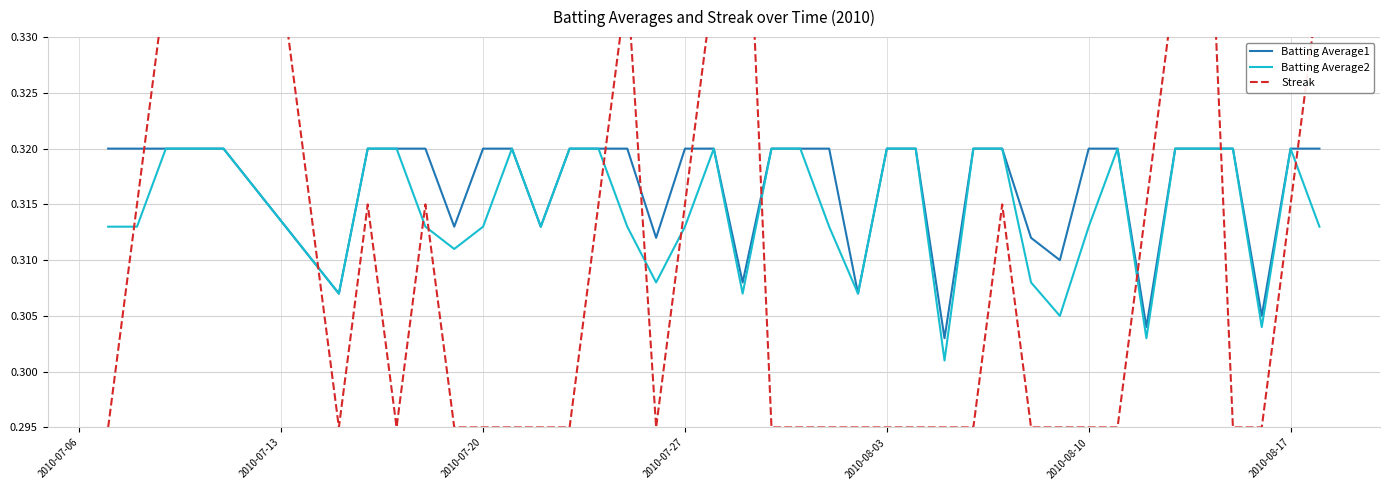

Is it true that Batting Average1 equals 0.4 at 2010-07-20?

False